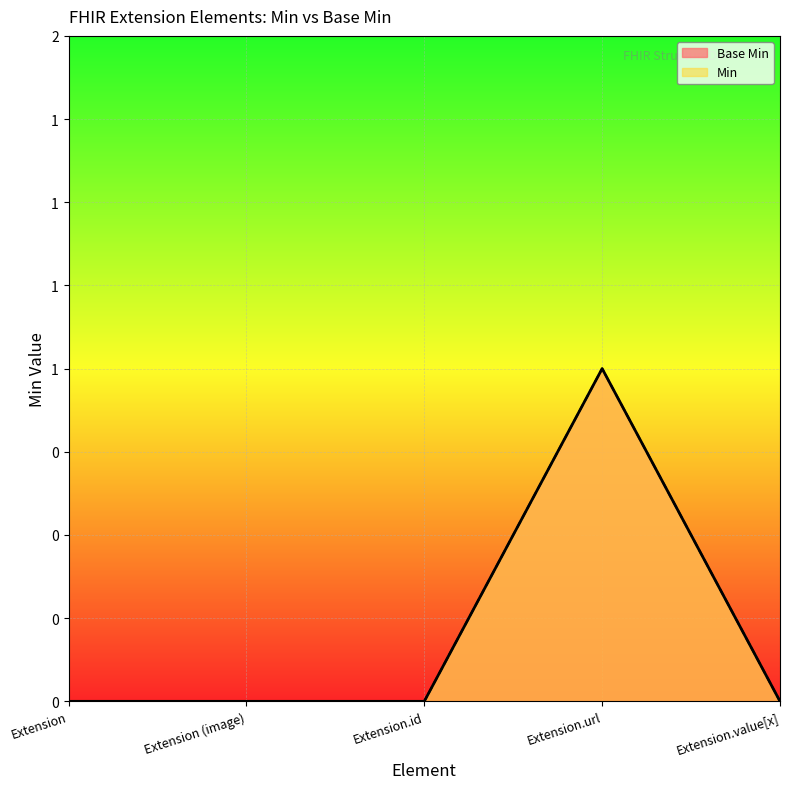

Between Extension and Extension.id, which series saw the biggest shift?

Base Min